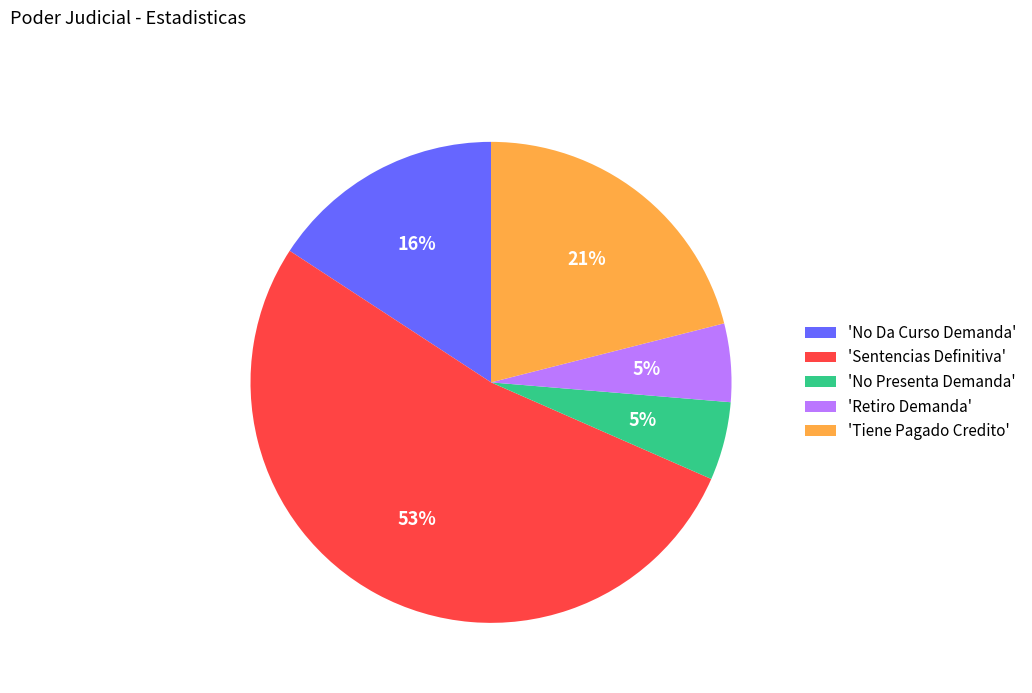

Count the number of slices in the pie.

5